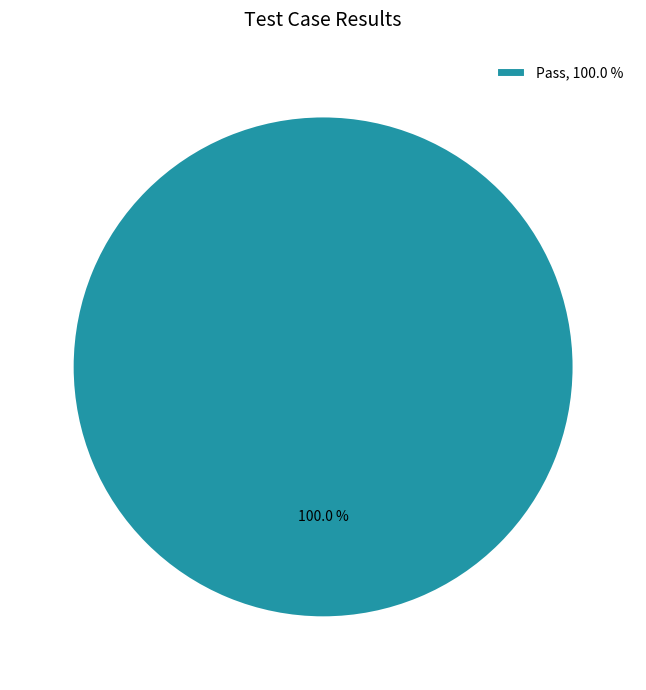

Which slice represents more than half of the pie?

Pass, 100.0 %